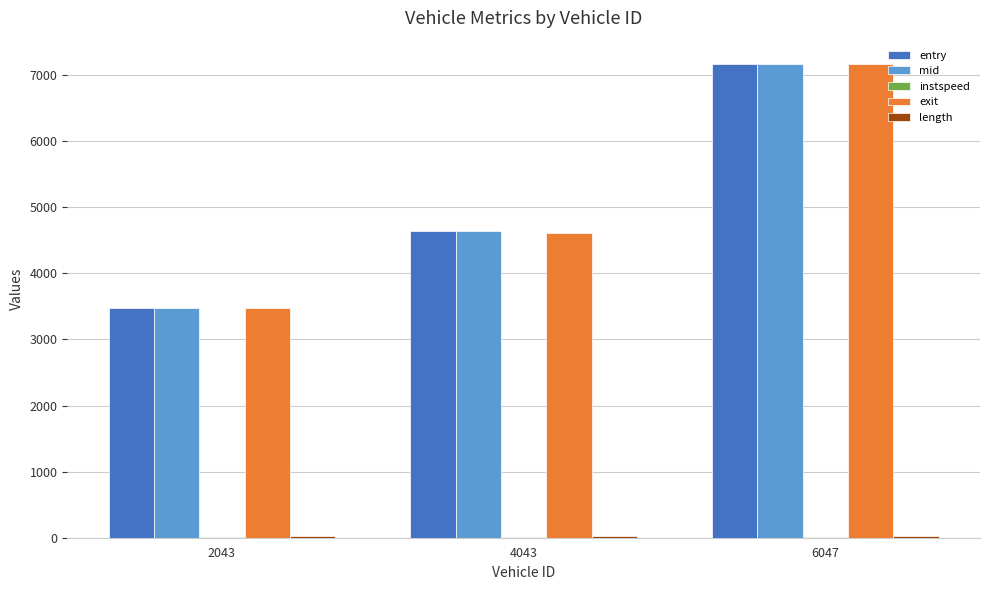

Which series has the largest range (max minus min)?

exit